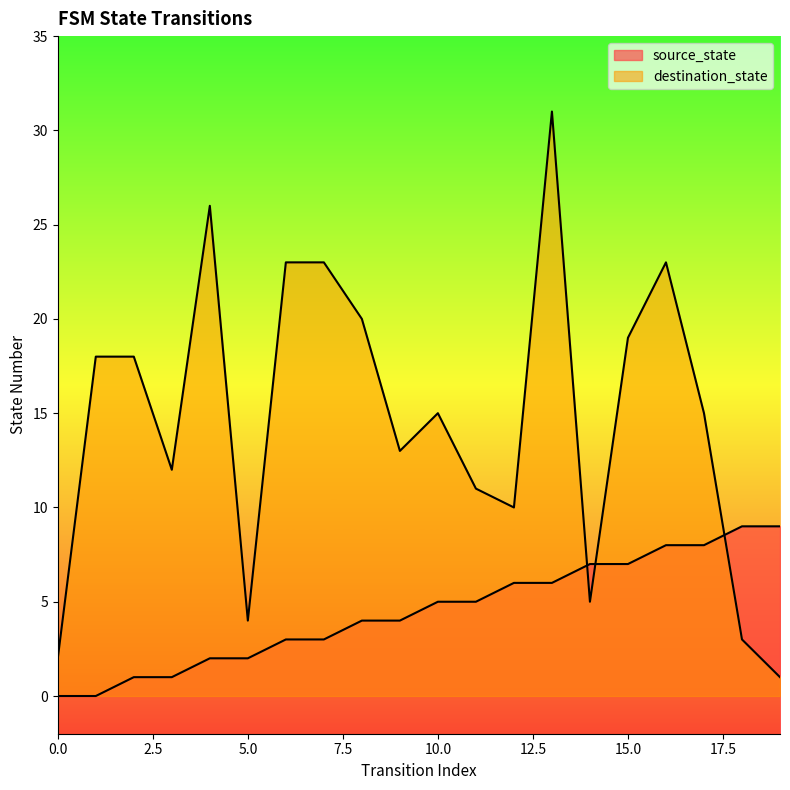

Reading right to left, extract all data points from this chart.

source_state: 9	9	8	8	7	7	6	6	5	5	4	4	3	3	2	2	1	1	0	0
destination_state: 1	3	15	23	19	5	31	10	11	15	13	20	23	23	4	26	12	18	18	2